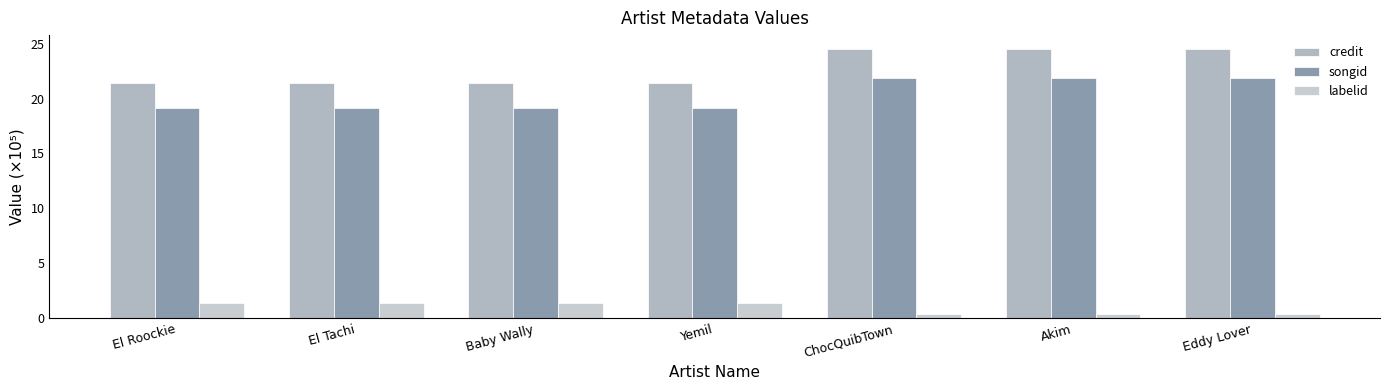

Does the chart contain stacked bars?

No